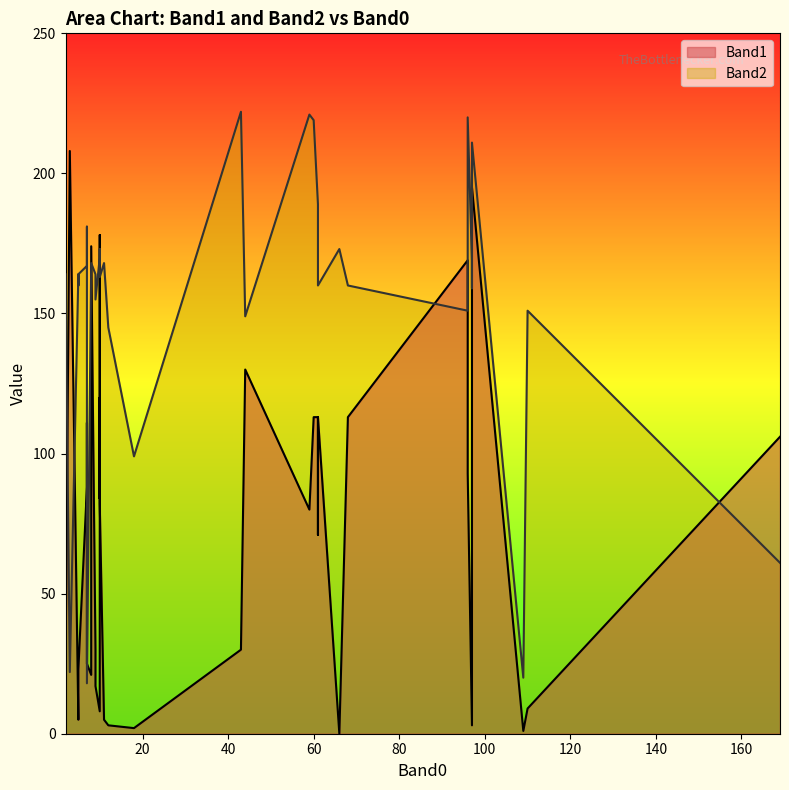

Where does the Band1 series first go above 84?

7